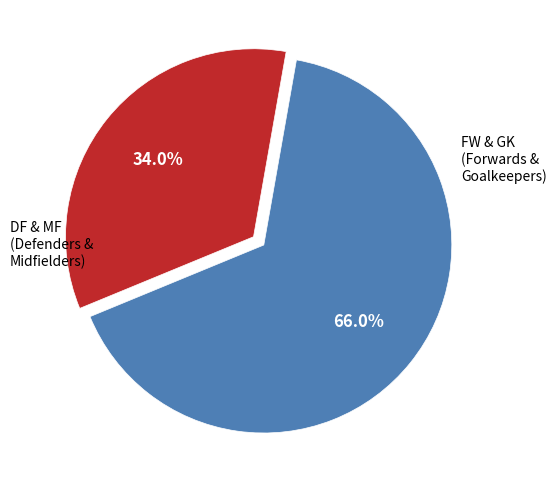

Is there any slice that represents more than half of the pie?

Yes